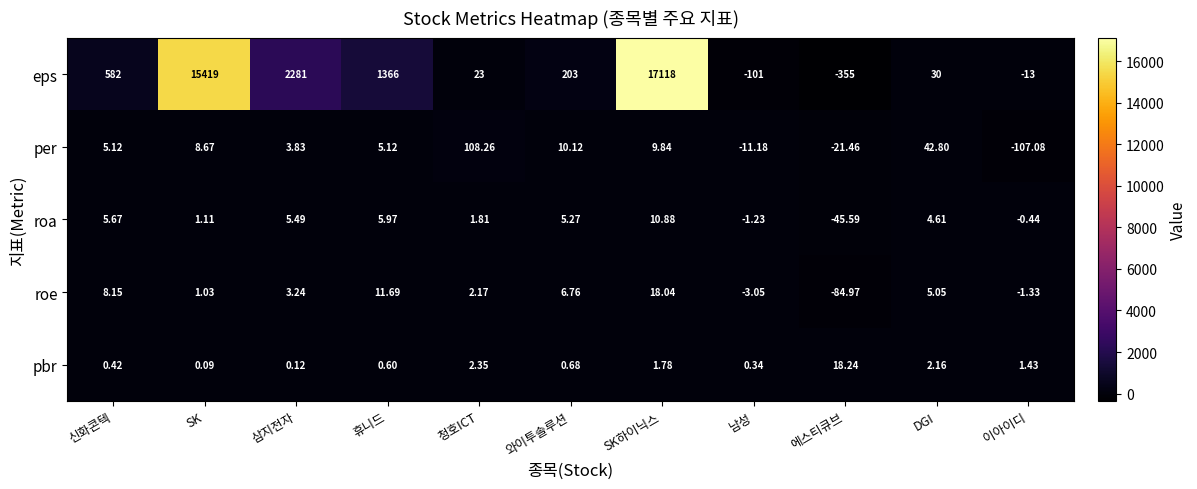

Which series has the largest total across all categories?

eps